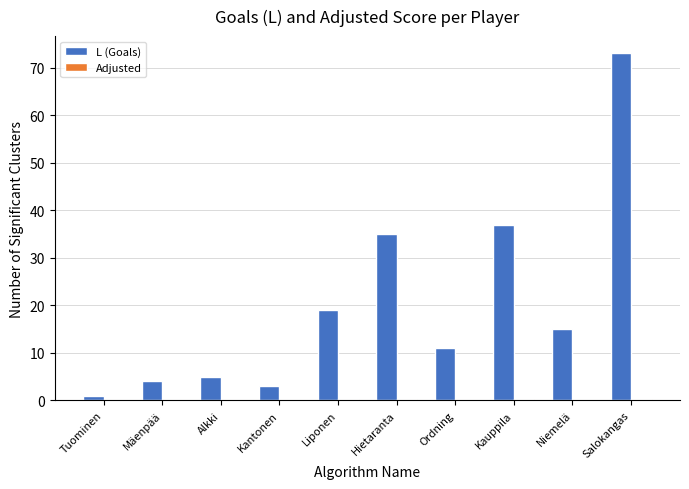

Is it true that L (Goals) equals 4.0 at Mäenpää?

True